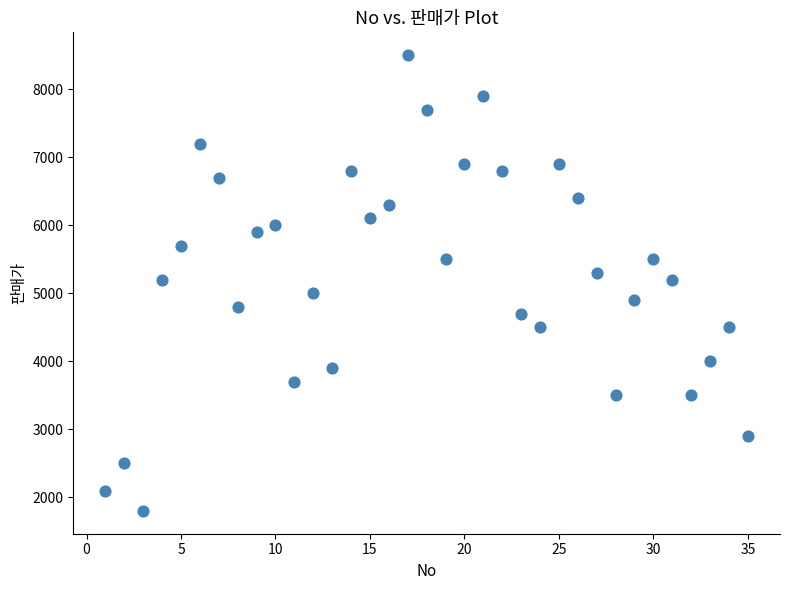

What is the range of Y values (max minus min)?

6700